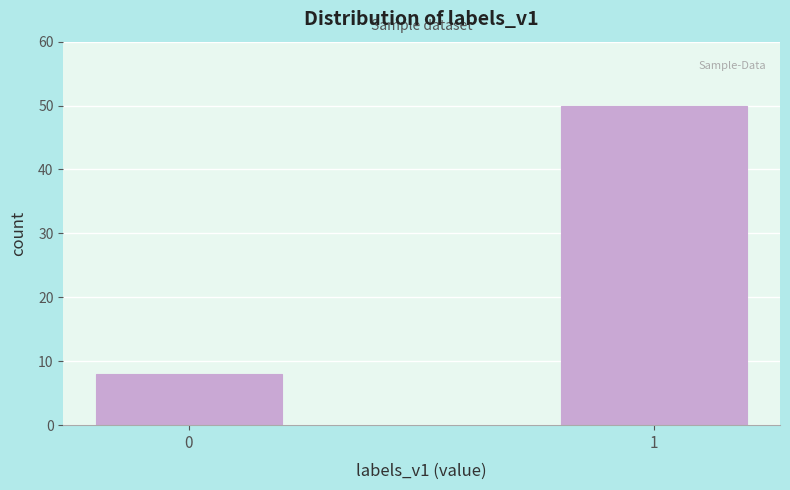

Reading right to left, extract all data points from this chart.

1=50	0=8